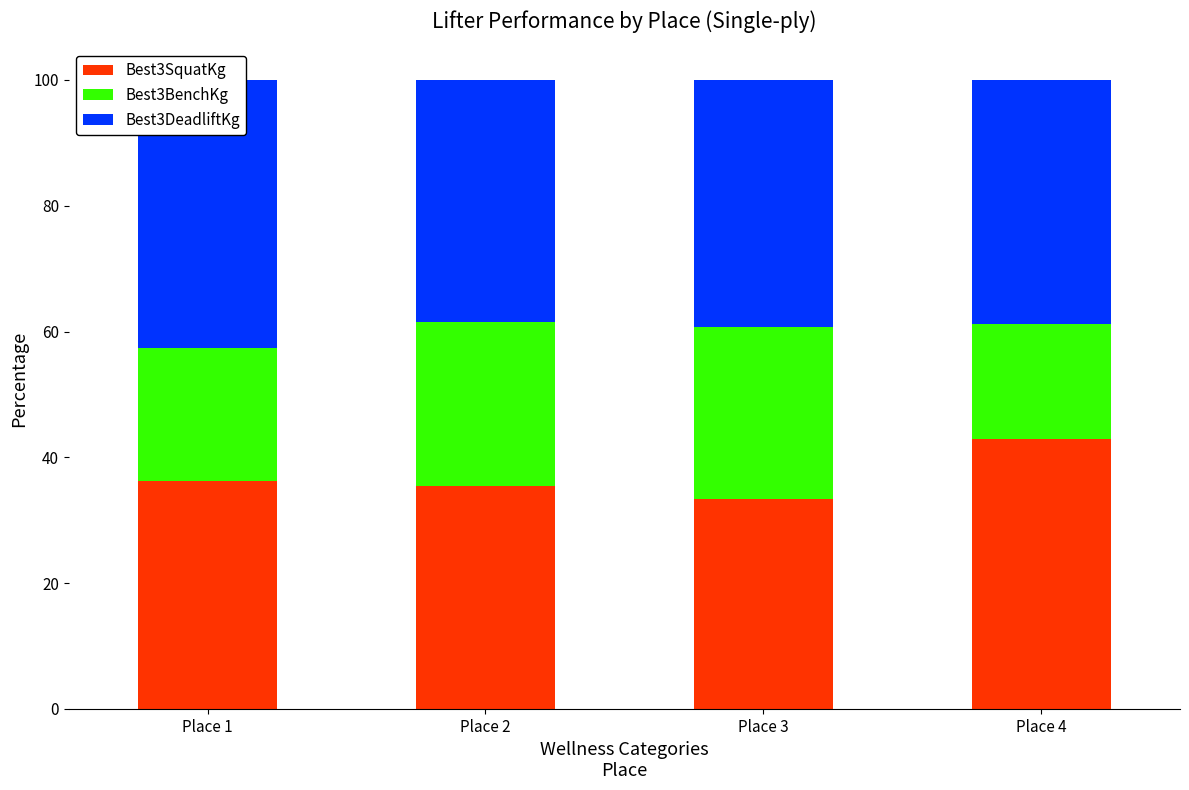

Between Place 1 and Place 3, which is larger?

Place 1